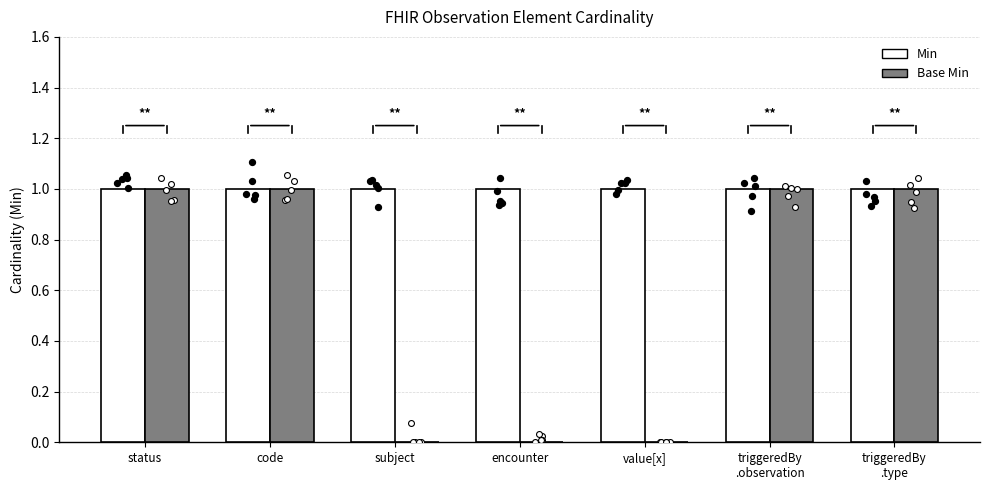

What is the total value across all series at code?

2